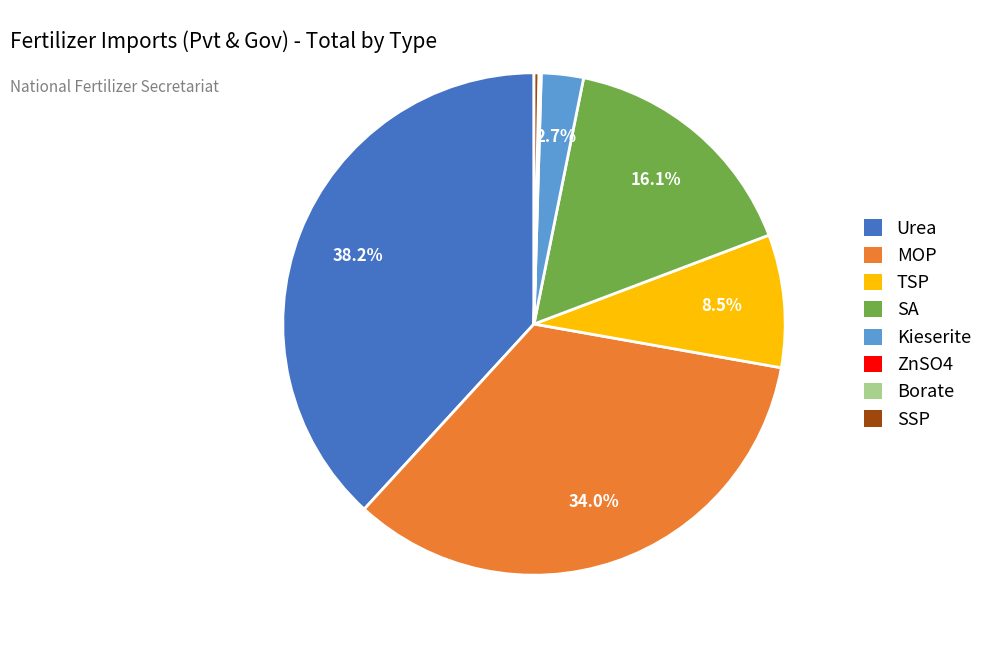

Is there a majority slice in this chart?

No